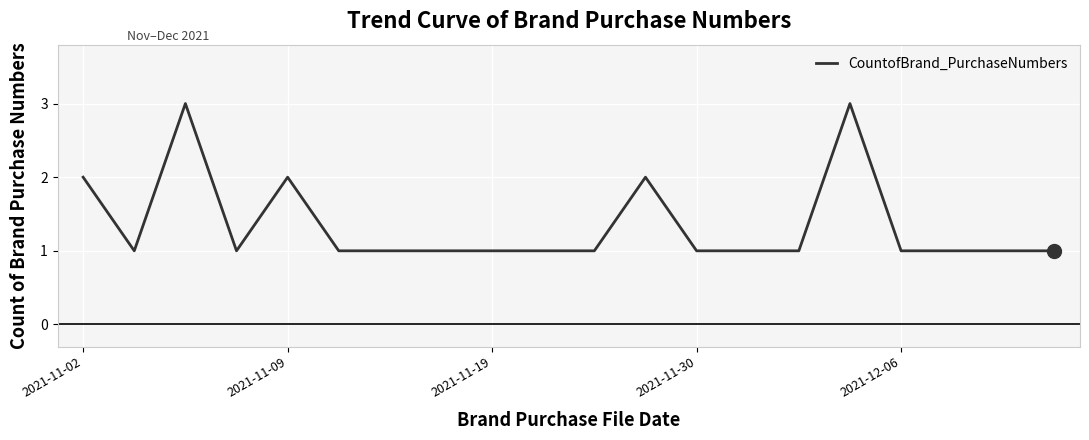

Count the number of data series in this chart.

1